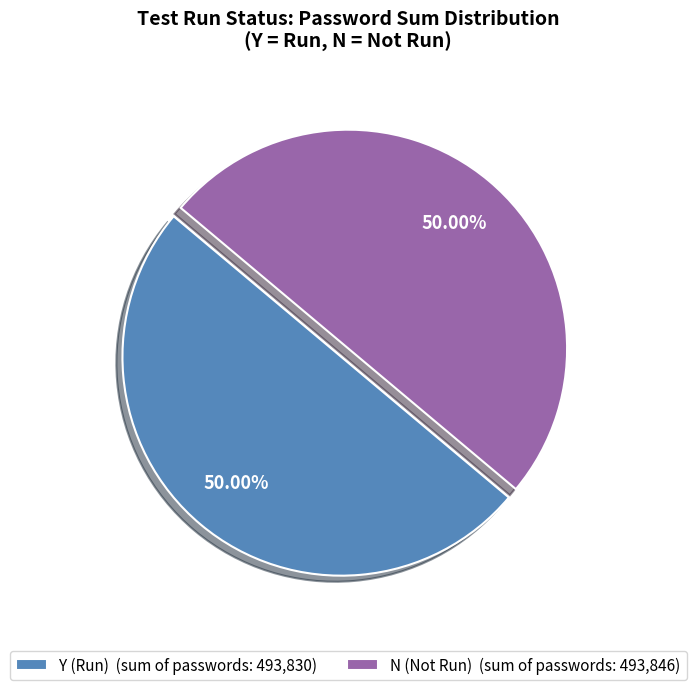

What is the ratio of the value at N (Not Run) (sum of passwords: 493,846) to the value at Y (Run) (sum of passwords: 493,830)?

1.0